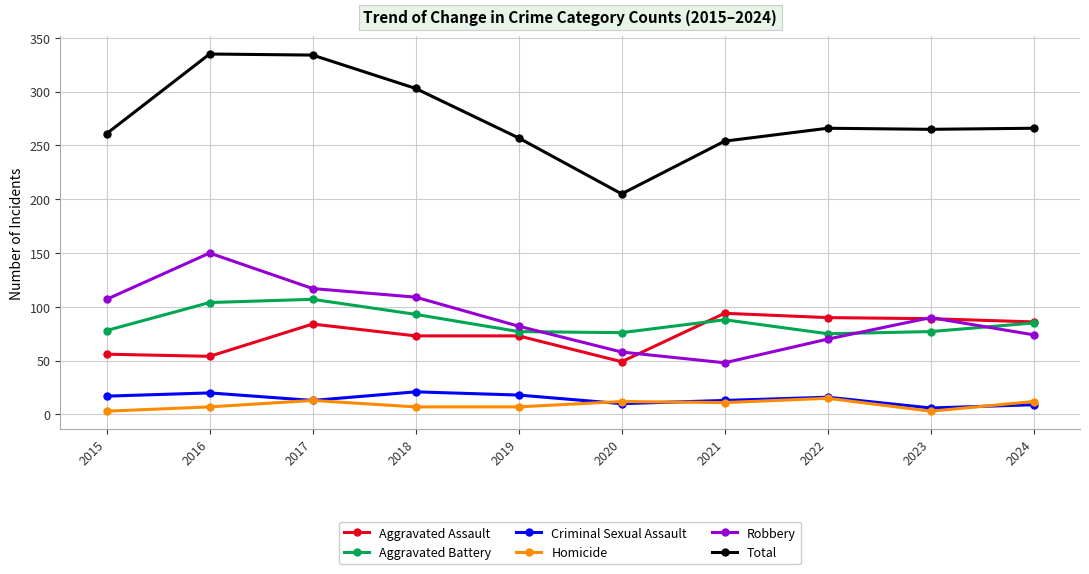

Between 2019 and 2020, which series saw the biggest shift?

Total